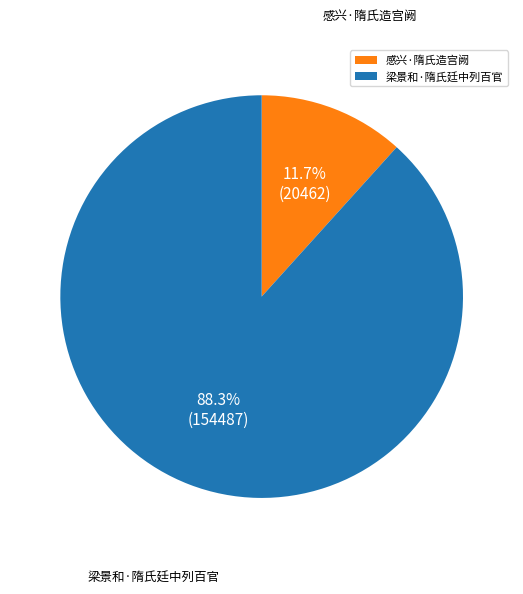

To the nearest percent, what is the combined percentage of 感兴·隋氏造宫阙 and 梁景和·隋氏廷中列百官?

100%